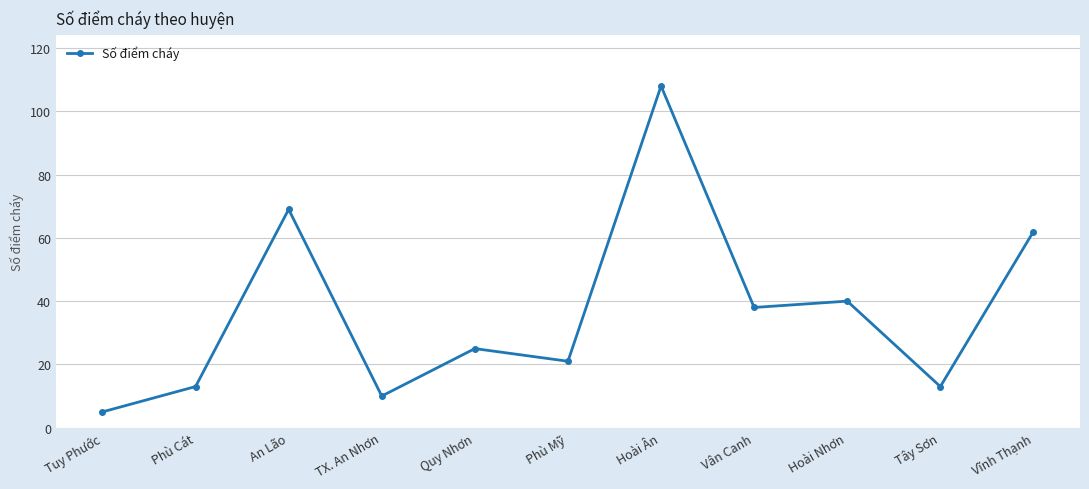

Reading right to left, extract all data points from this chart.

Vĩnh Thạnh=62	Tây Sơn=13	Hoài Nhơn=40	Vân Canh=38	Hoài Ân=108	Phù Mỹ=21	Quy Nhơn=25	TX. An Nhơn=10	An Lão=69	Phù Cát=13	Tuy Phước=5